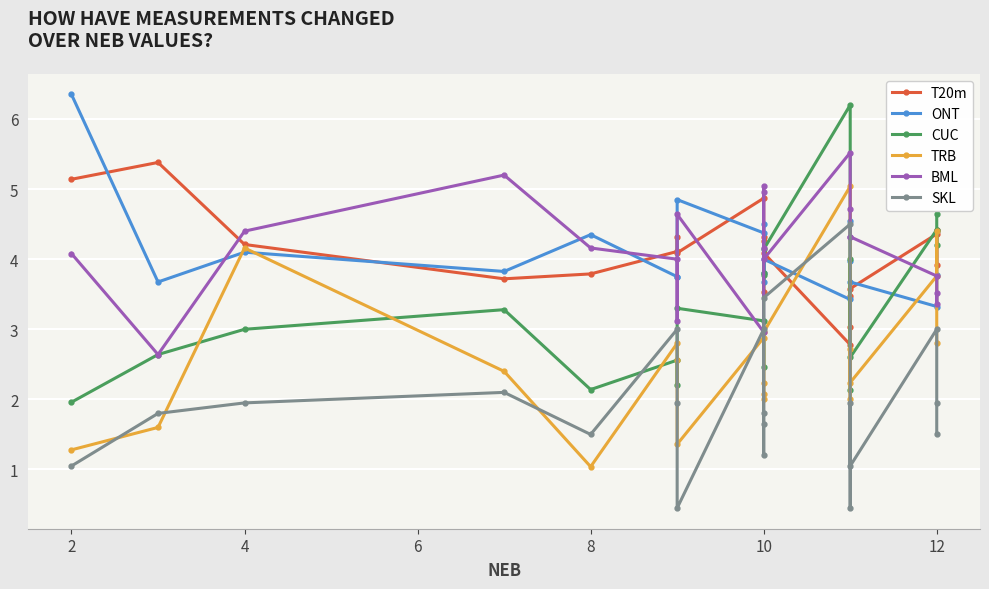

In TRB, how many points are lower than both neighbors (excluding endpoints)?

5